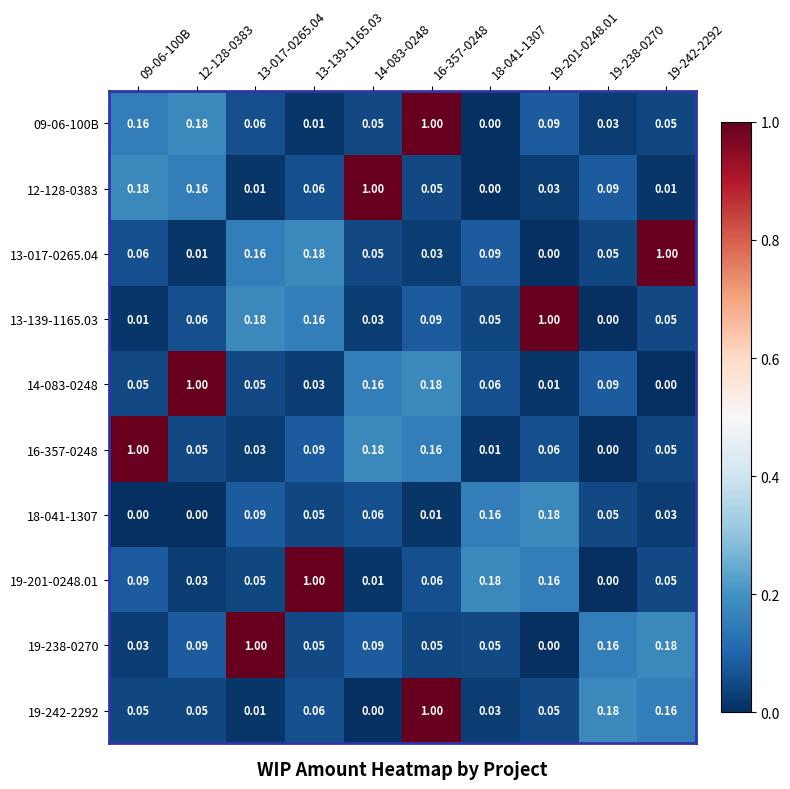

Is the value of 18-041-1307 at 19-238-0270 greater than the value of 09-06-100B at 16-357-0248?

No